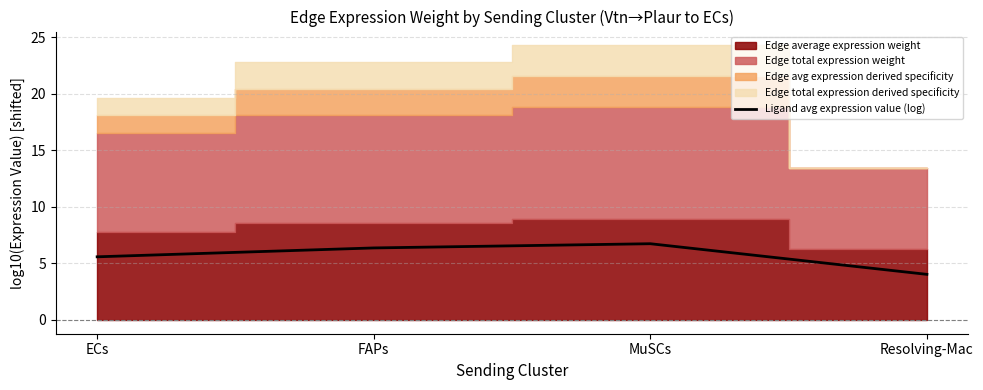

What is the difference between the maximum and second lowest values?

1.2